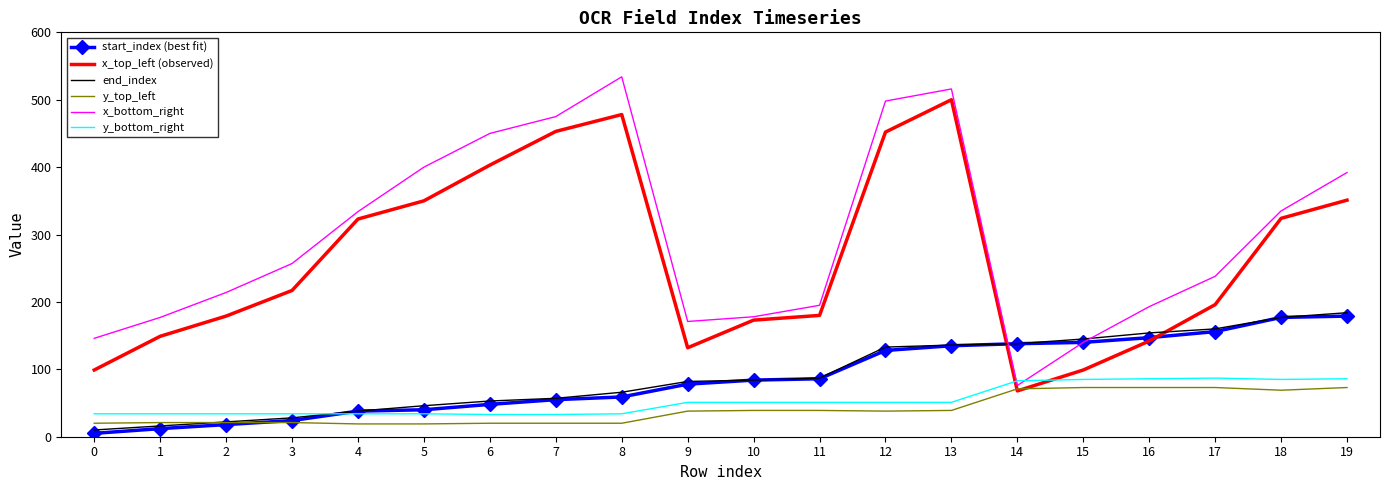

List the series in order of their peak value, lowest first.

y_top_left, y_bottom_right, start_index (best fit), end_index, x_top_left (observed), x_bottom_right